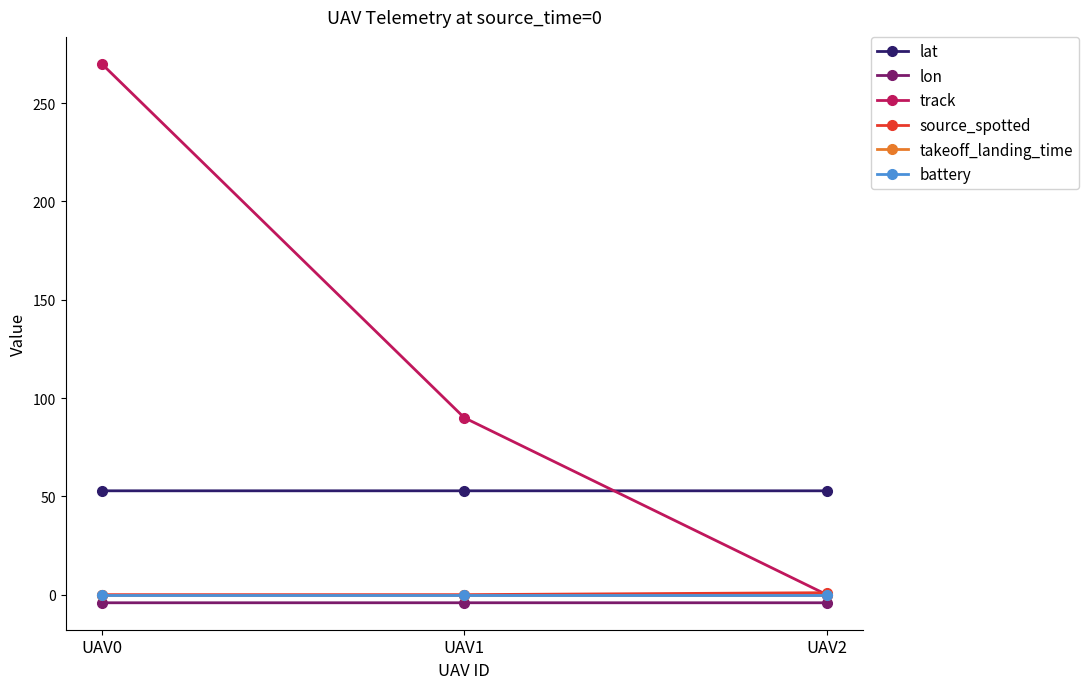

Is this an area chart (filled region under the line)?

No